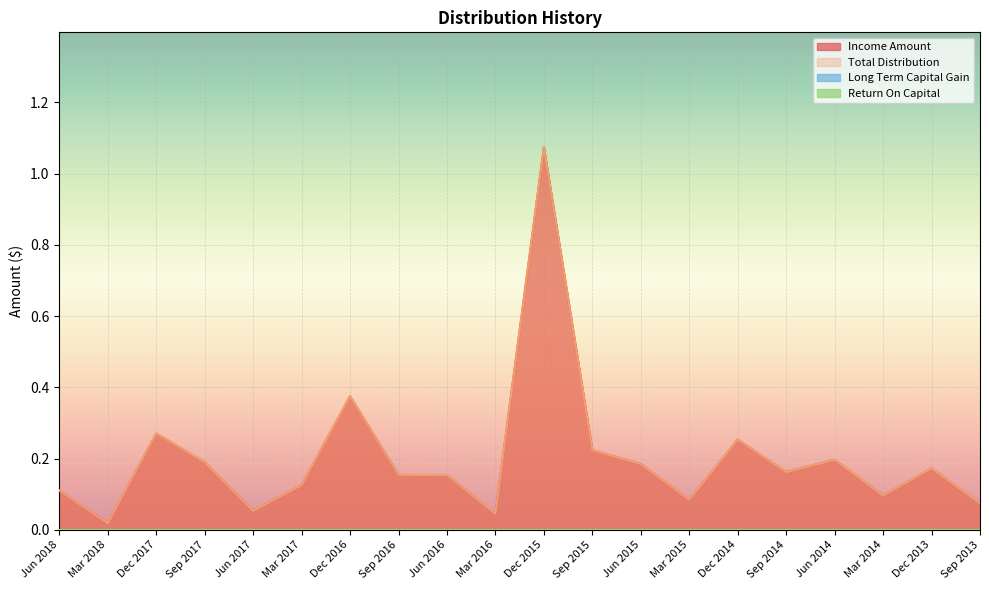

Is it true that Total Distribution equals 0.1 at Sep 2013?

True